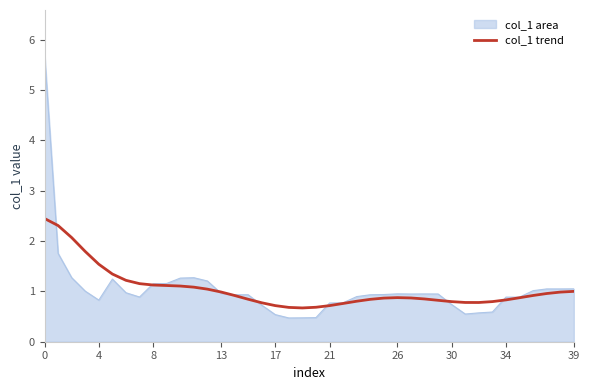

Which series has the largest range (max minus min)?

col_1 area